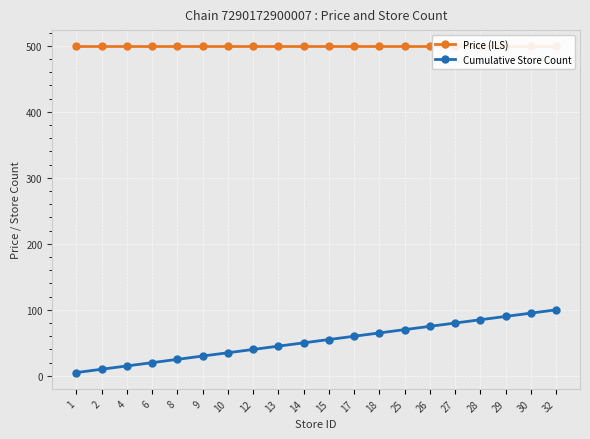

Which series has the widest spread of values?

Cumulative Store Count